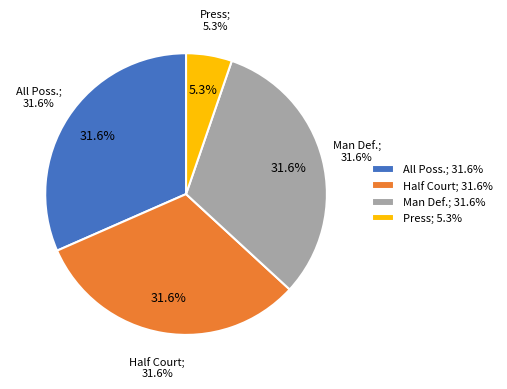

What is the ratio of the value at #Press to the value at #All Possessions?

0.2